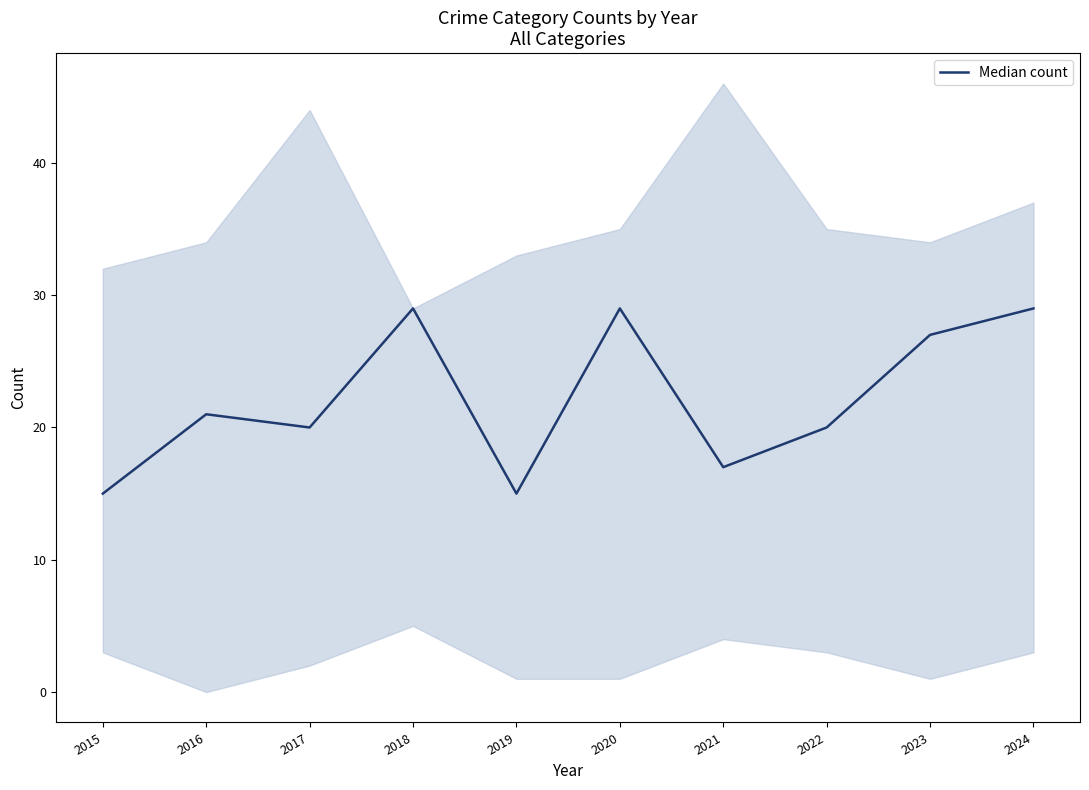

What is the difference between the maximum and minimum values?

14